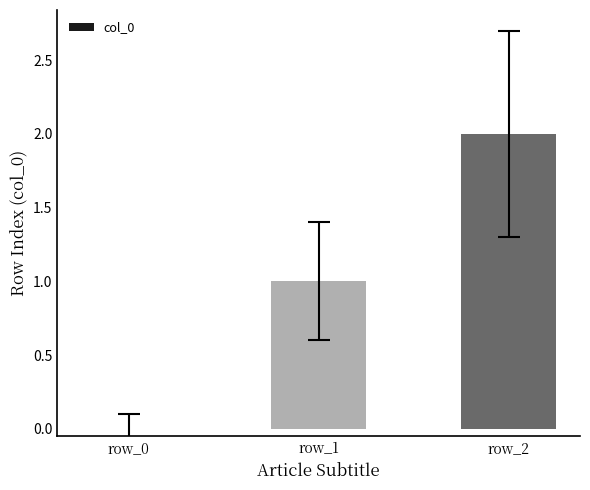

Reading left to right, transcribe all the data shown in this chart.

0	1	2